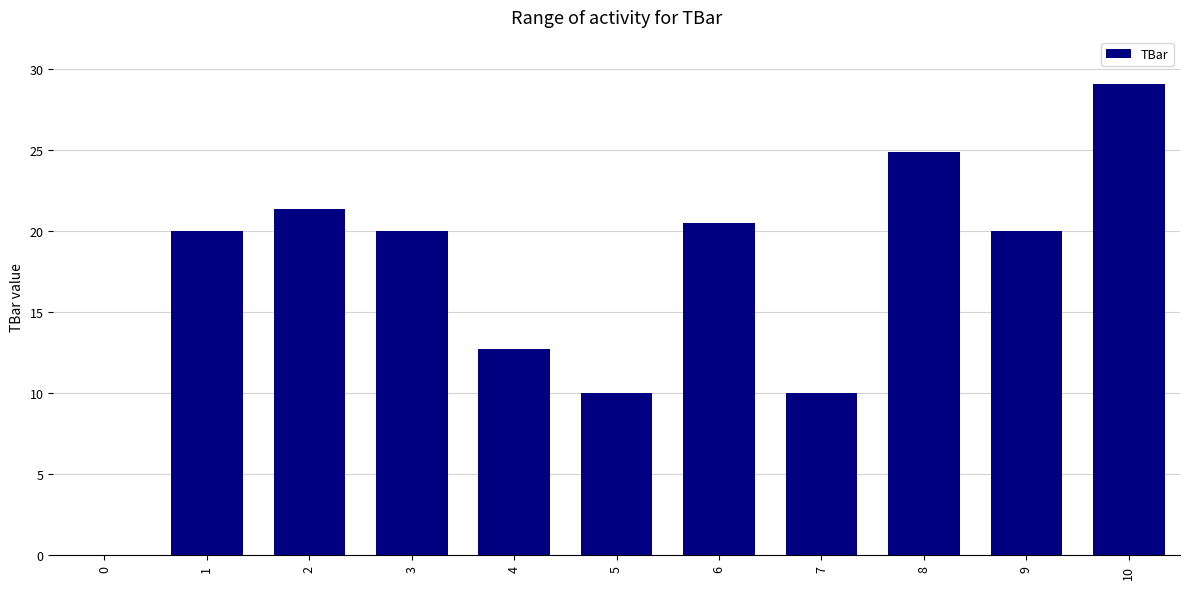

Read the value at 1.

20.0